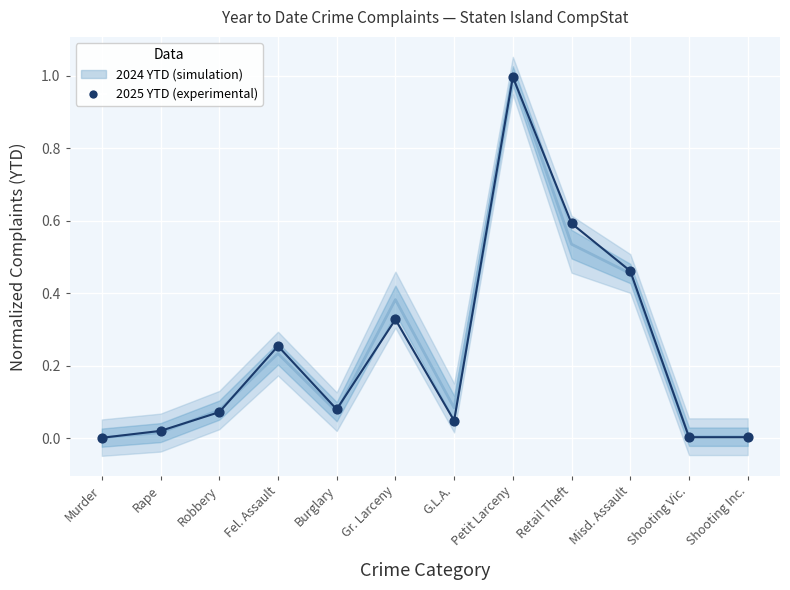

Which series has the largest total across all categories?

2024 YTD